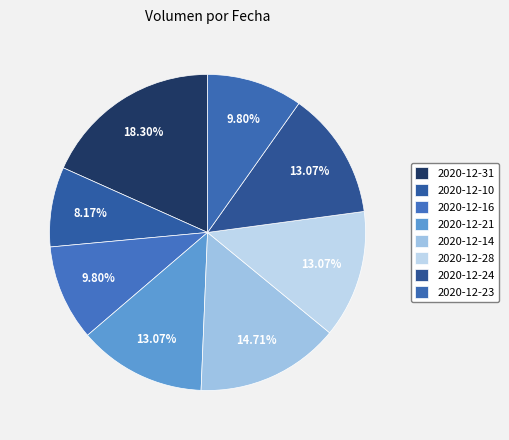

To the nearest percent, what is the combined percentage of 2020-12-14 and 2020-12-24?

28%